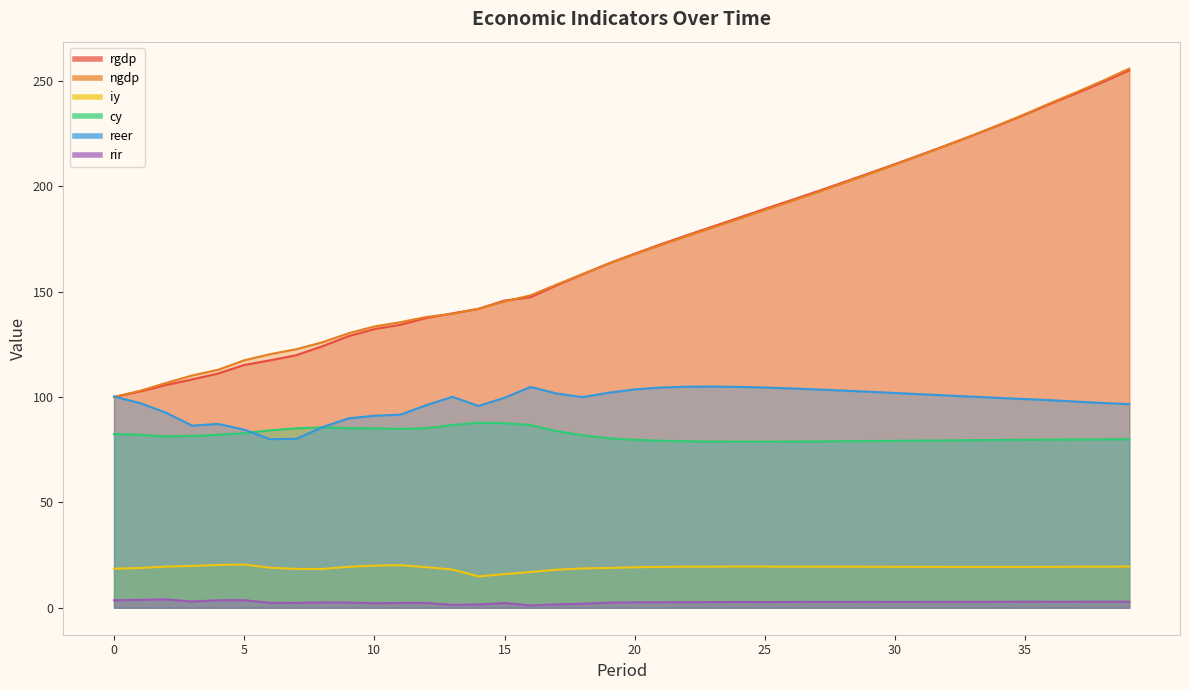

True or false: reer and ngdp intersect in this chart.

True